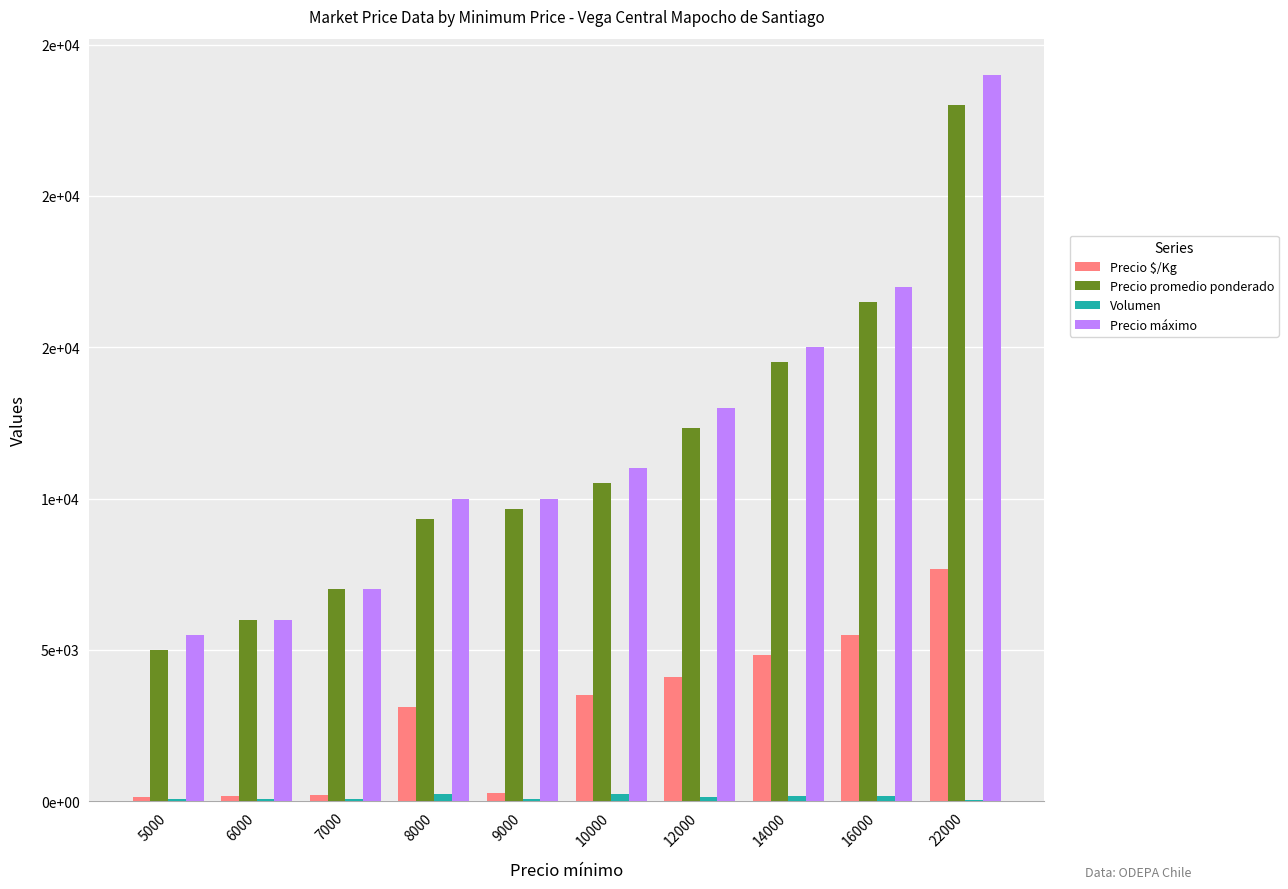

Where is Precio $/Kg nearest to the value 3903?

12000